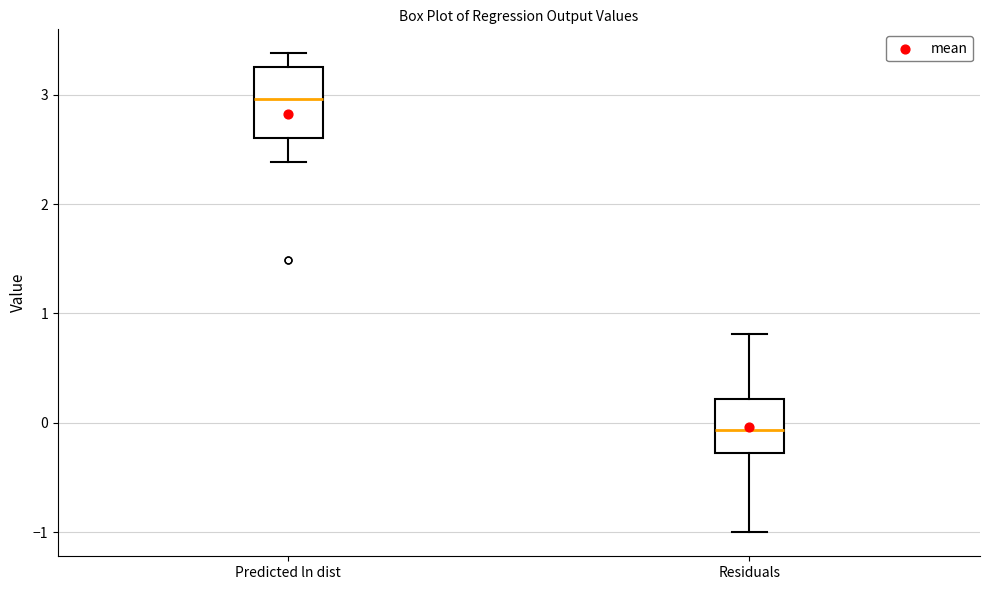

Which box is the tallest, from its lower edge to its upper edge?

Predicted ln dist